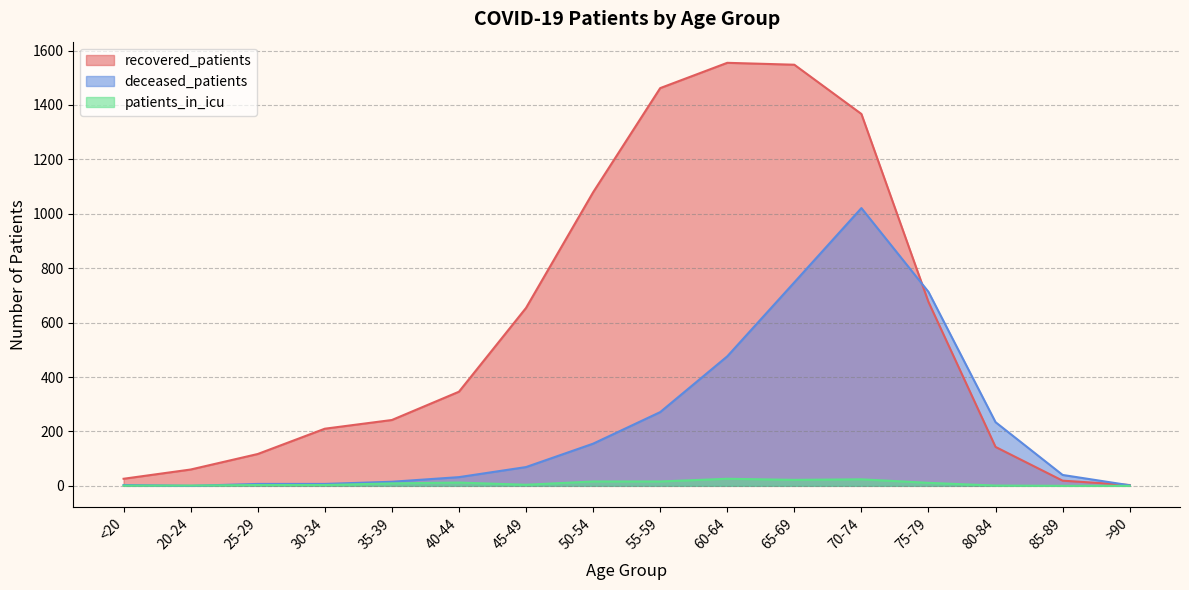

What are all the series names shown in the legend?

recovered_patients, deceased_patients, patients_in_icu